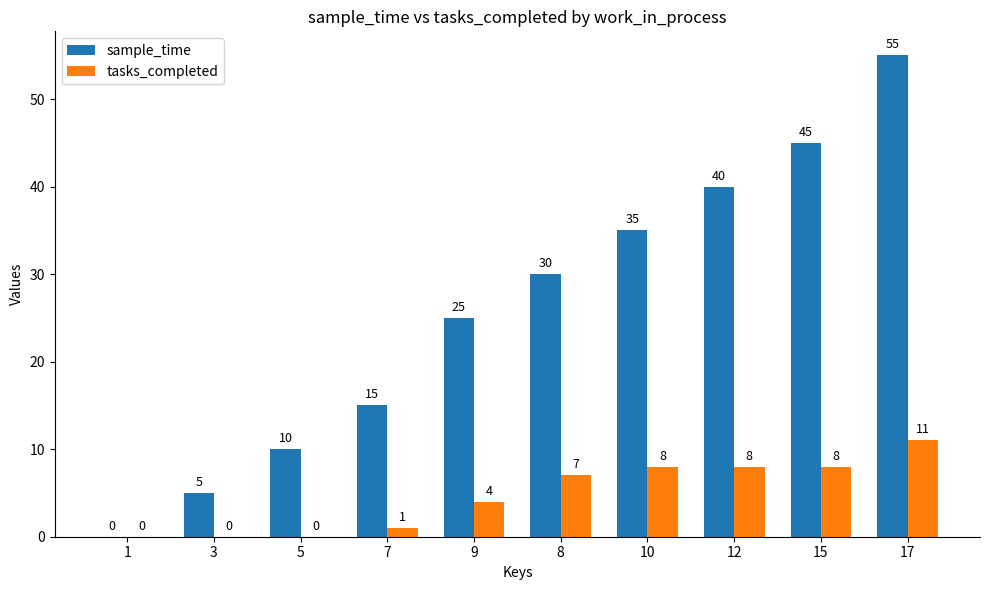

How many categories are shown in the chart?

10